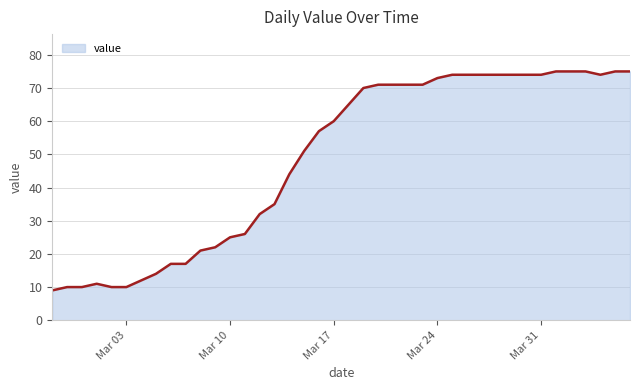

Reading left to right, what are all the values shown in this chart?

9	10	10	11	10	10	12	14	17	17	21	22	25	26	32	35	44	51	57	60	65	70	71	71	71	71	73	74	74	74	74	74	74	74	75	75	75	74	75	75